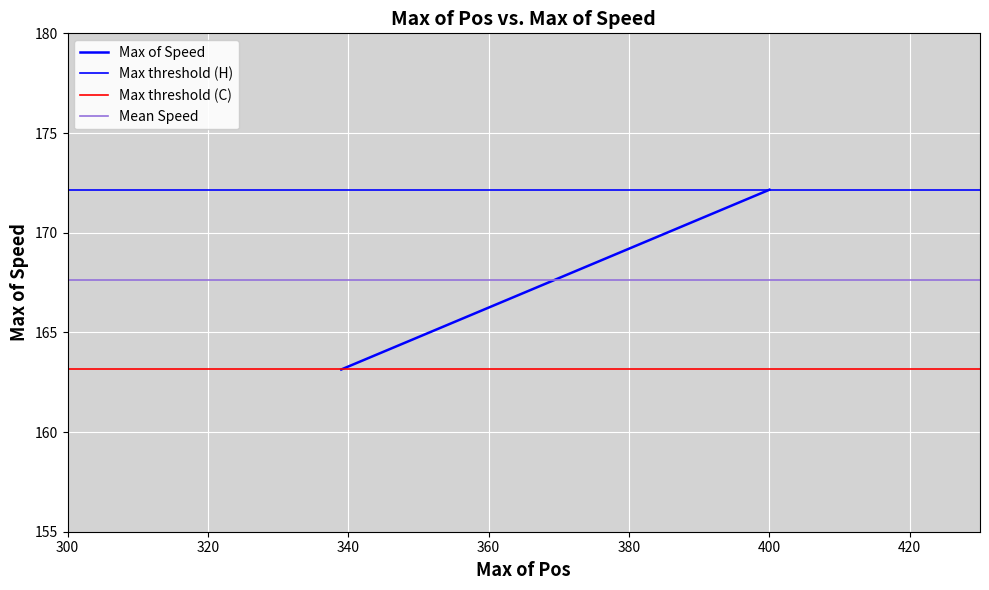

How many series are shown in this chart?

4